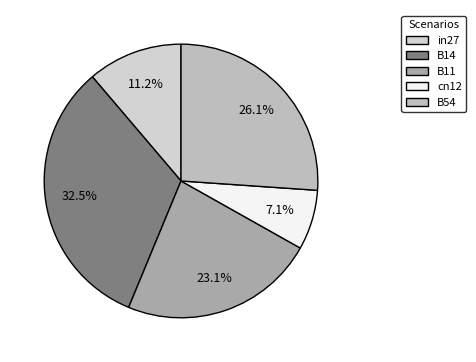

The B11 slice represents 23% of the pie. True or false?

True